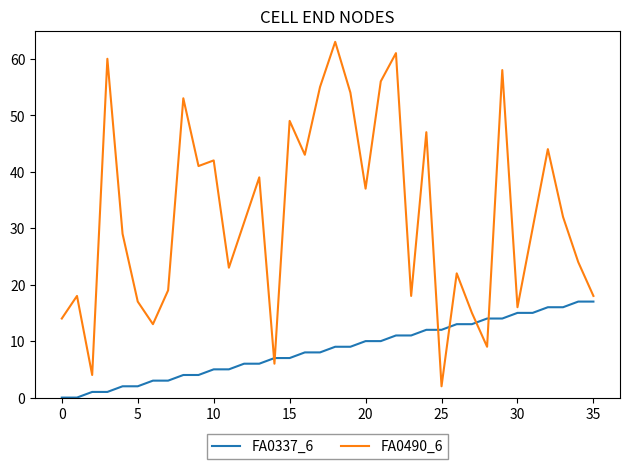

What is the maximum value shown in the chart?

63